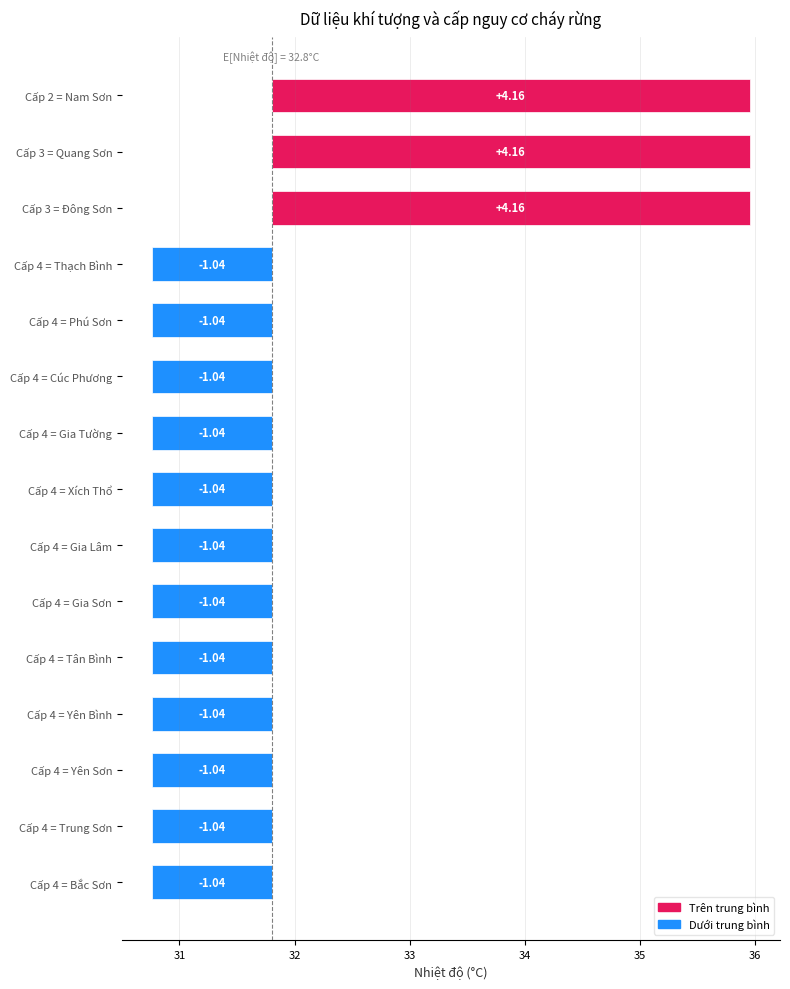

Does the chart contain stacked bars?

No